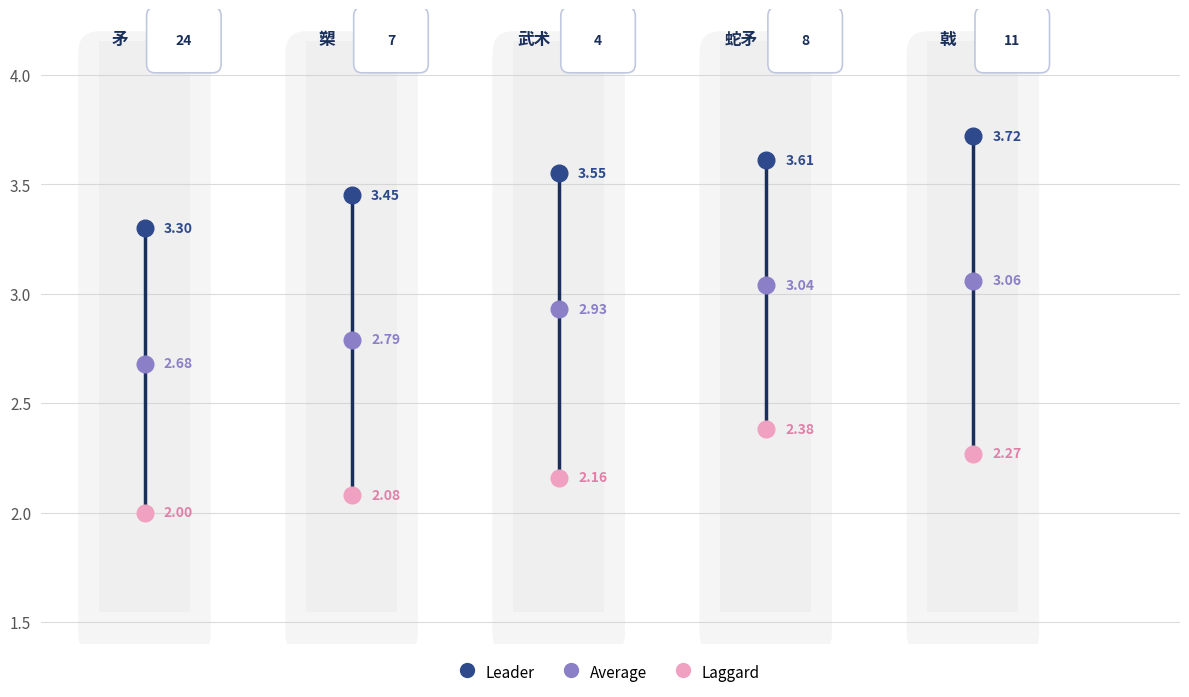

What is the difference between the maximum and minimum values in the Laggard series?

0.4